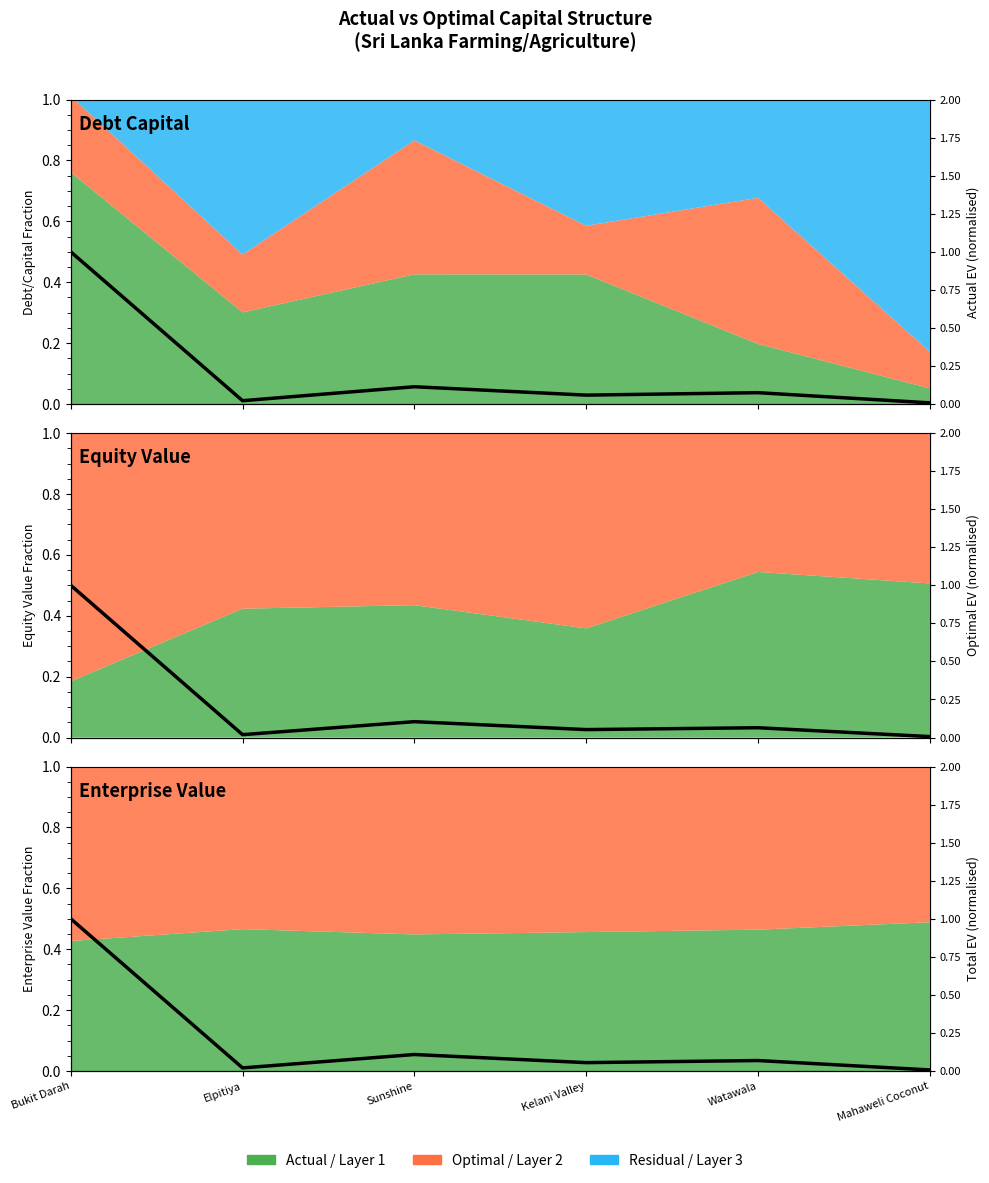

Rank the series by their maximum value, from lowest to highest.

Actual EV (norm), Optimal EV (norm), Total EV (norm)